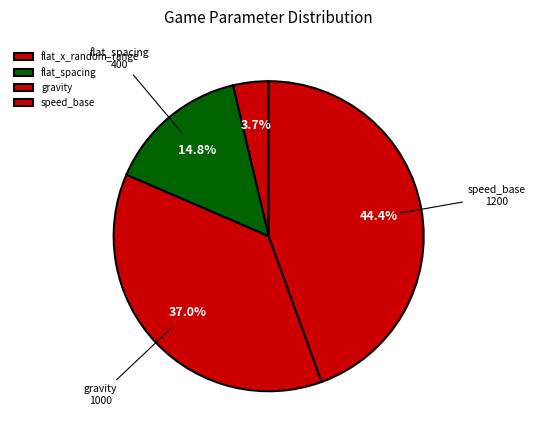

How many segments does this pie chart have?

4